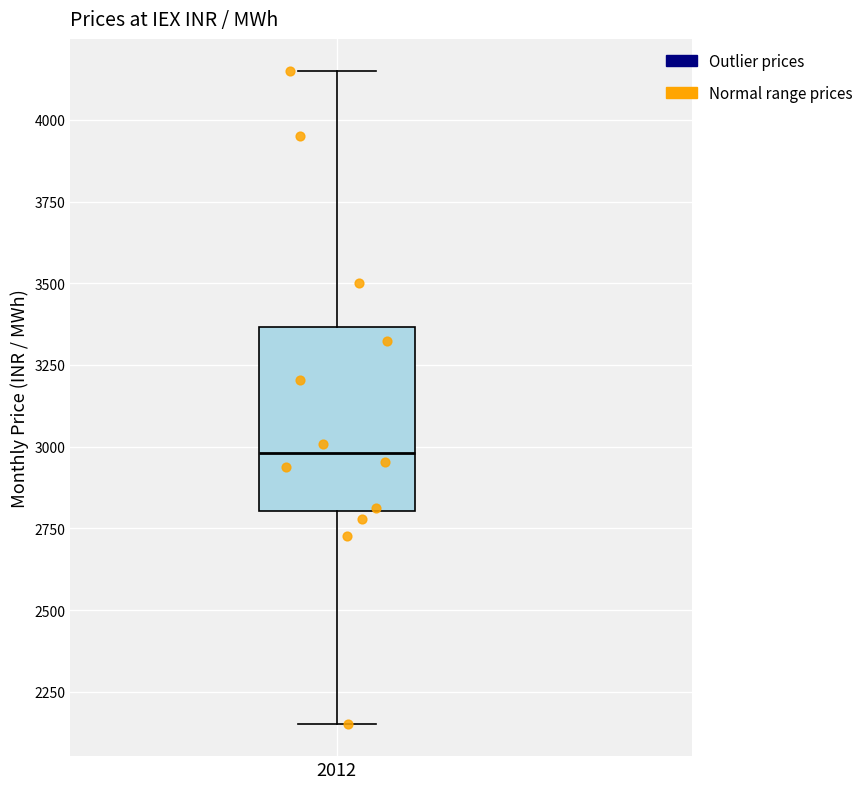

Where does the median line of the box at x = 2012 sit on the y-axis? The values are not printed on the chart, so give them approximately, as read against the axis.

3000